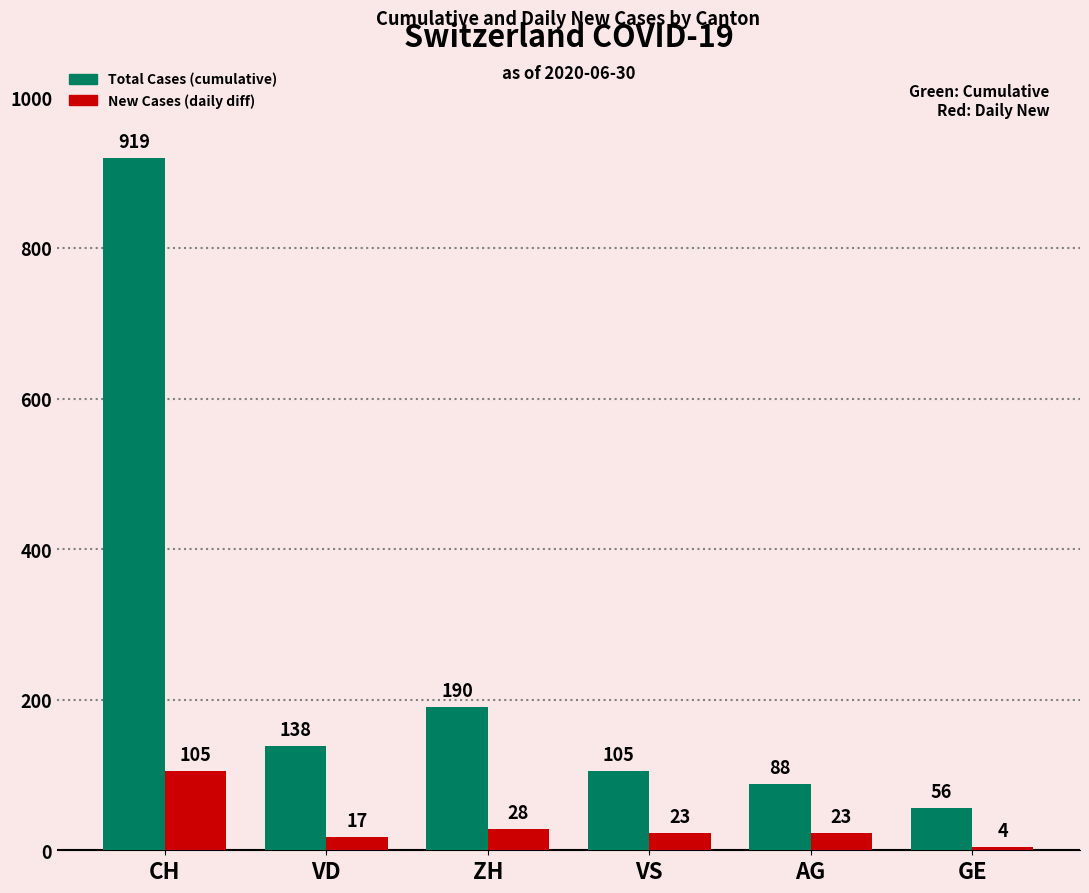

Read the Total Cases (cumulative) value at GE.

56